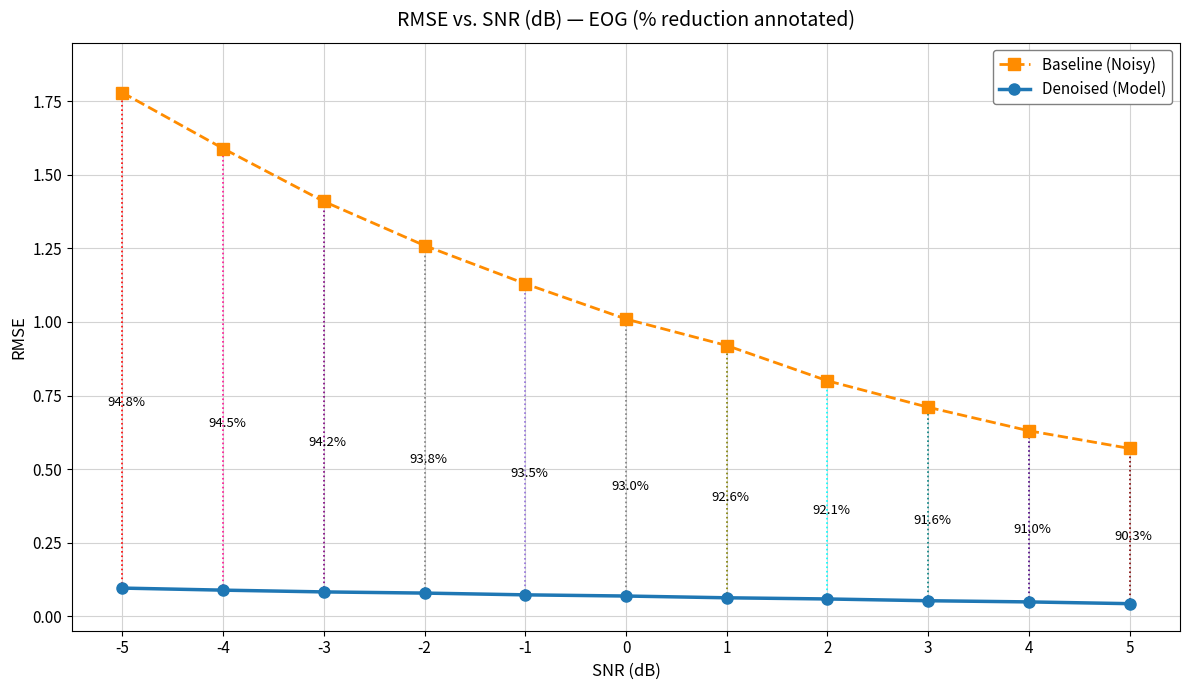

List the series in order of their peak value, highest first.

Baseline (Noisy), Denoised (Model)